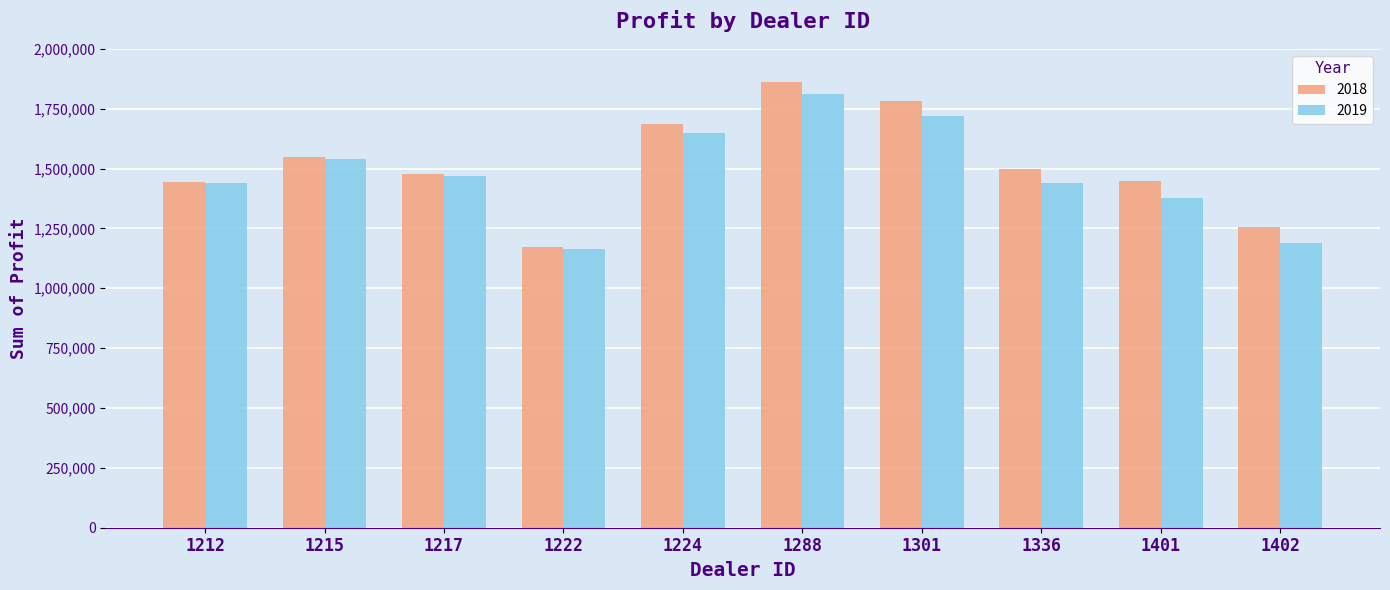

Which series has the largest total across all categories?

2018